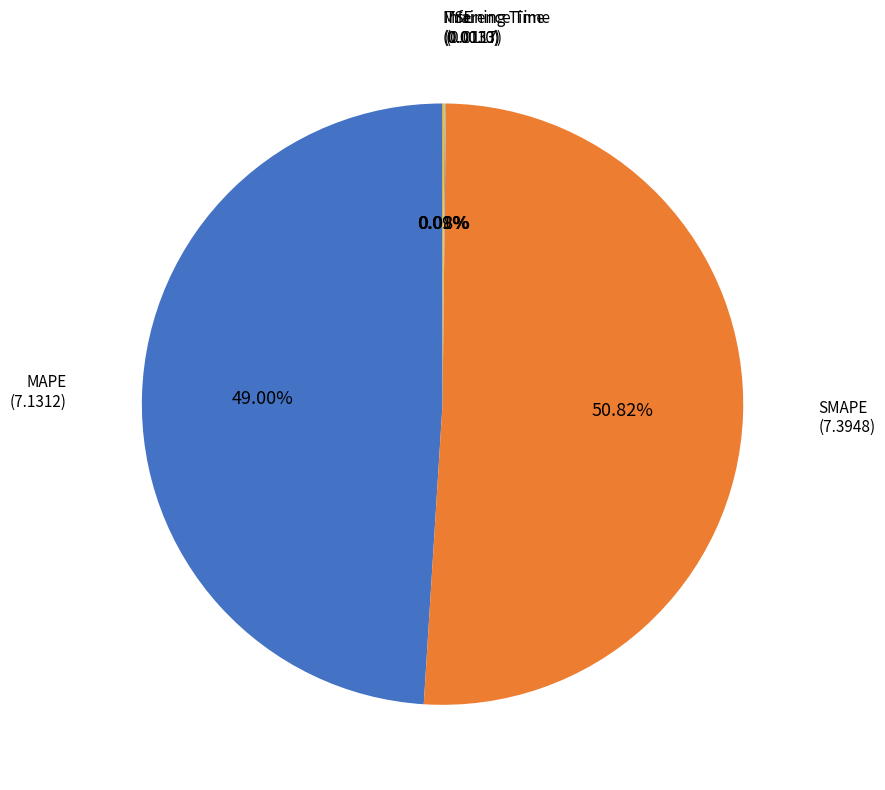

What is the largest slice in the pie chart?

SMAPE